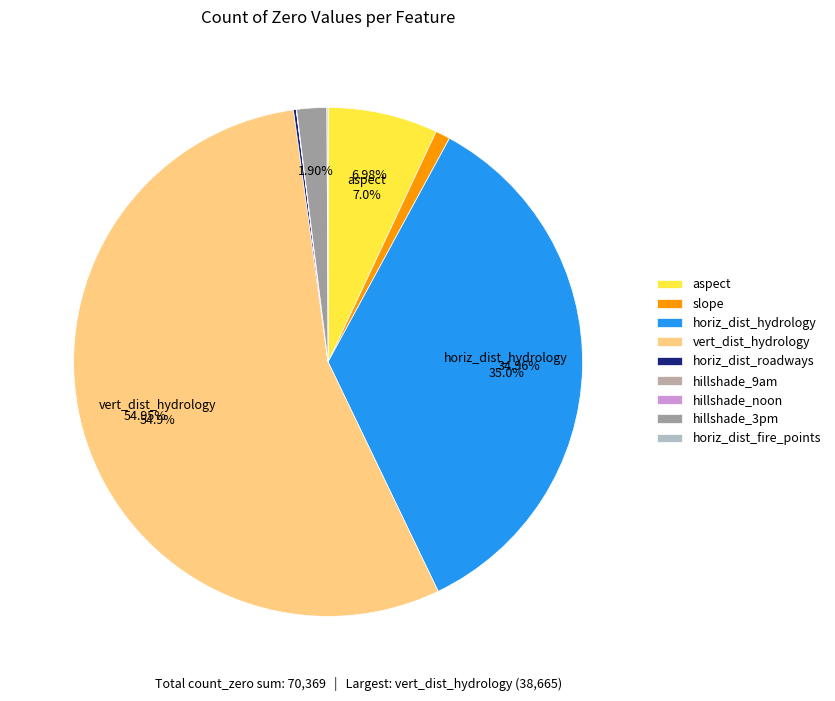

Is it true that aspect is 7% of the pie?

True